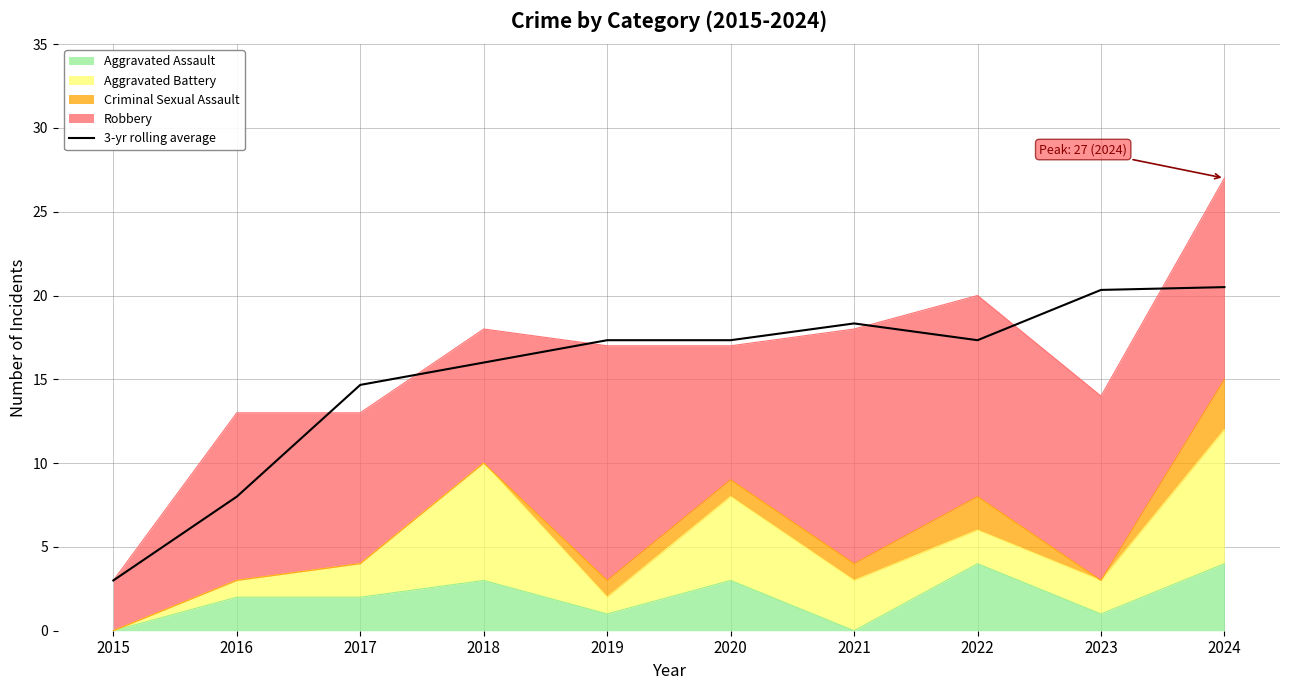

What is the difference between the second highest and minimum values?

17.3